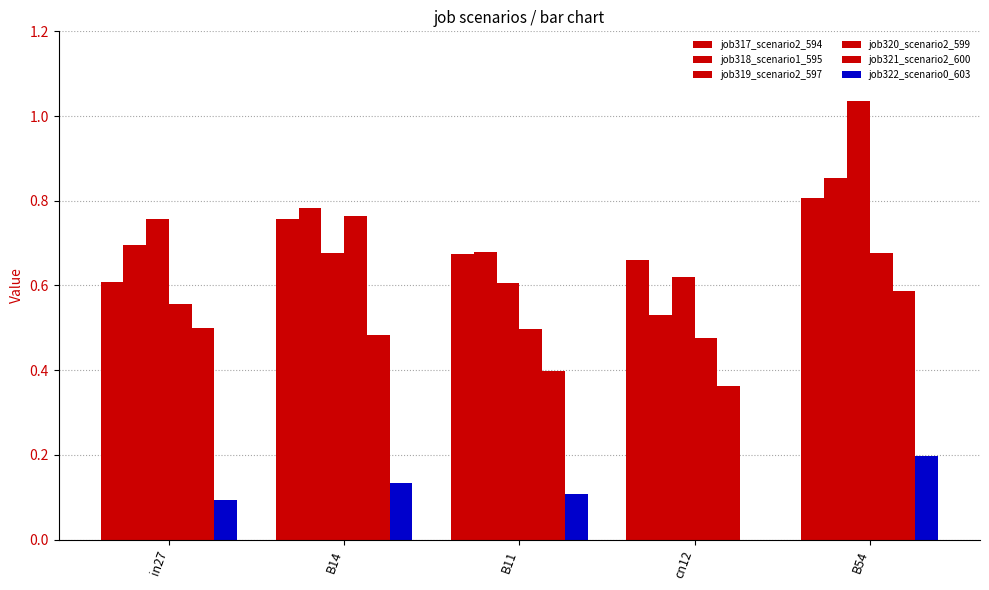

What is the label of the 4th bar from the left?

cn12